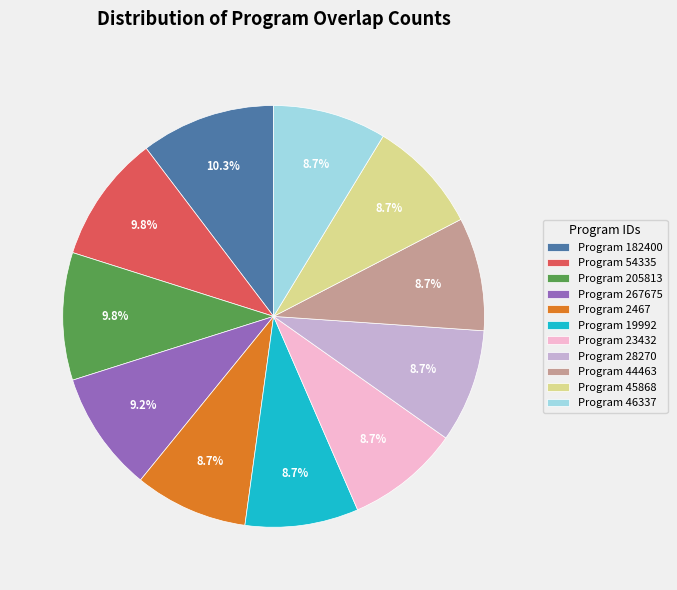

Is there a majority slice in this chart?

No